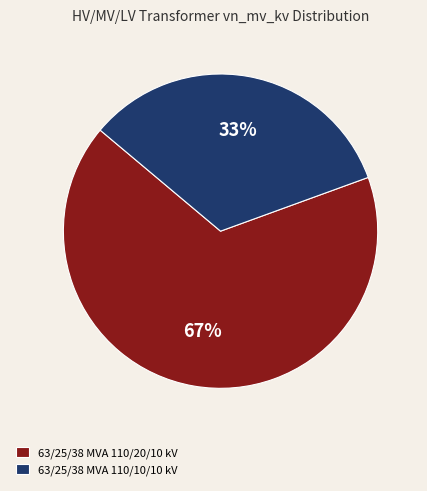

Count the number of slices in the pie.

2